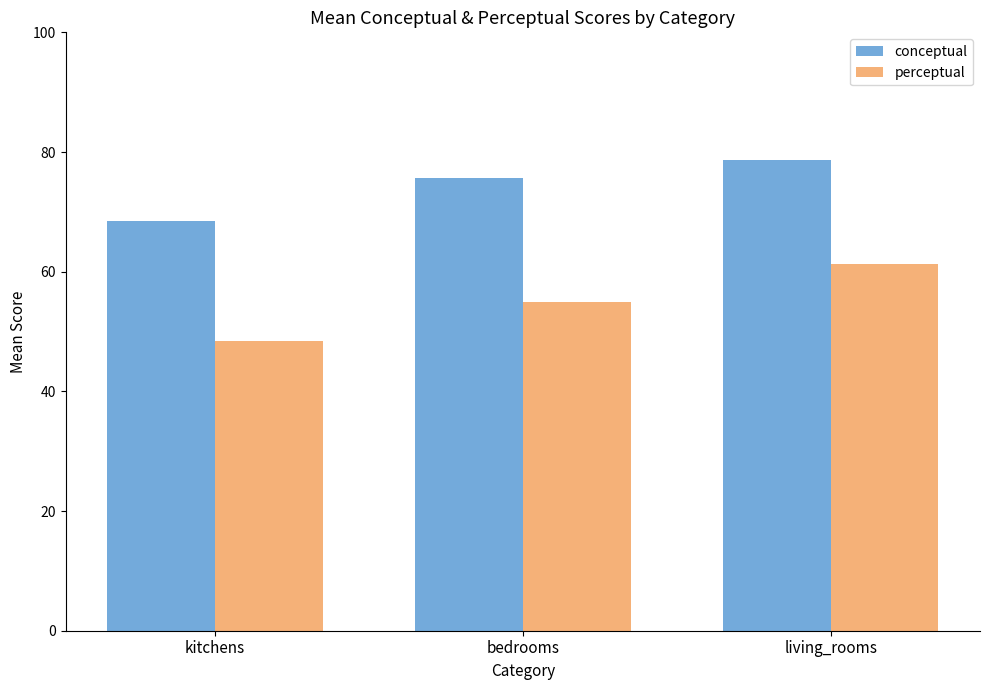

At which label does conceptual reach its minimum?

kitchens